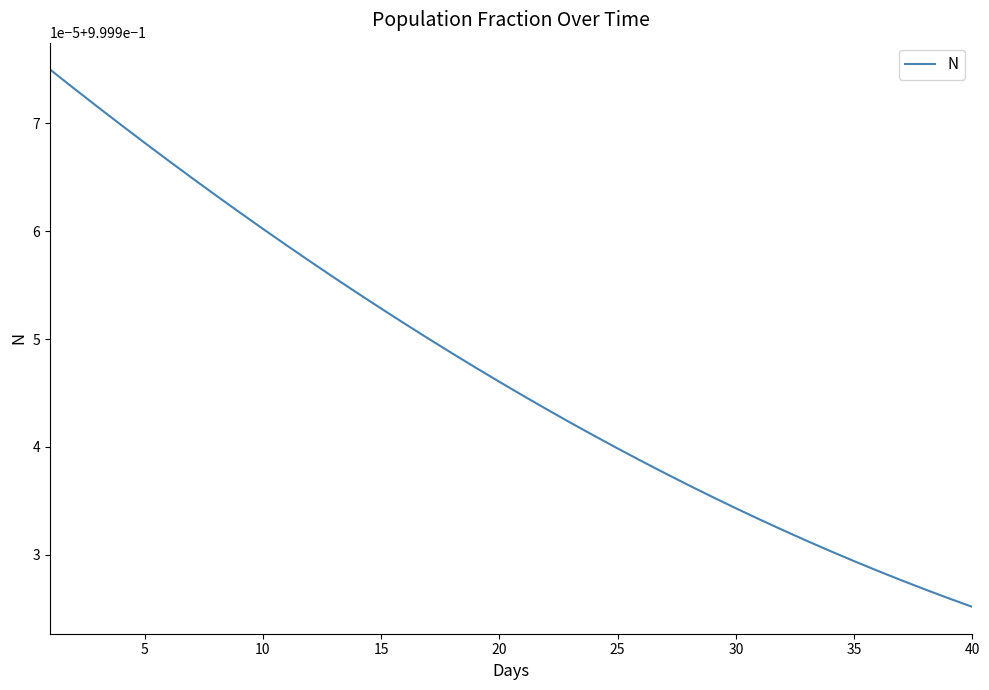

What is the label of the 26th point from the left?

25